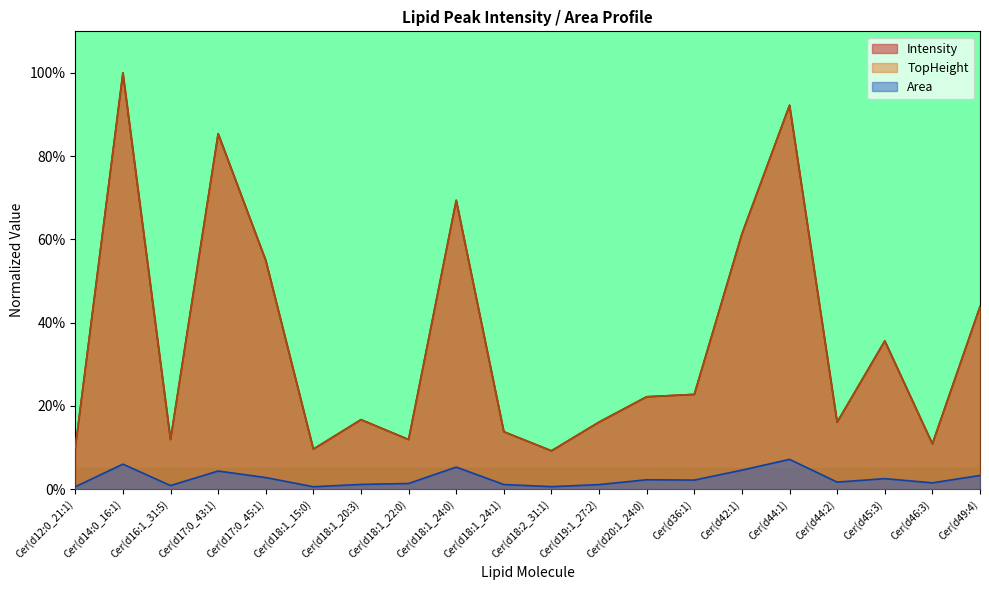

Which series has the largest total across all categories?

Intensity